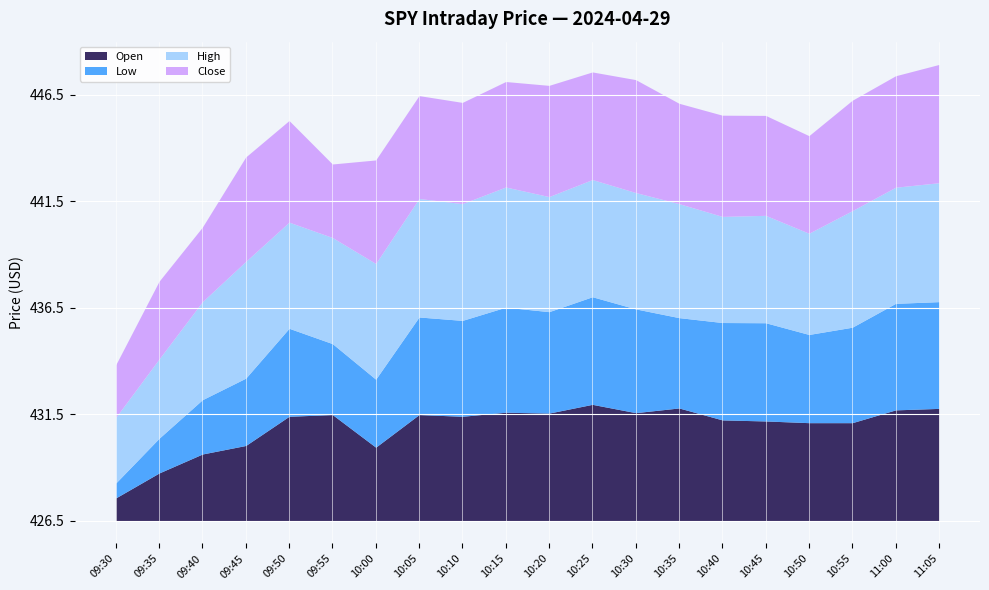

What are all the series names shown in the legend?

Open, Low, High, Close